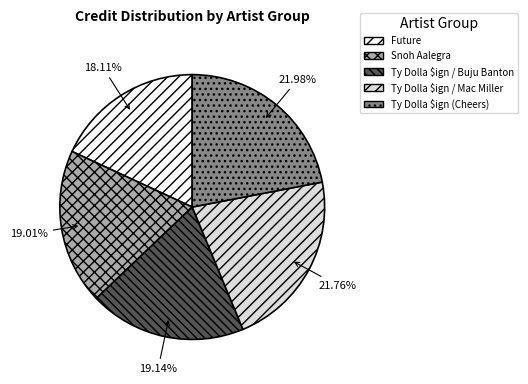

Which slice is the smallest?

Future